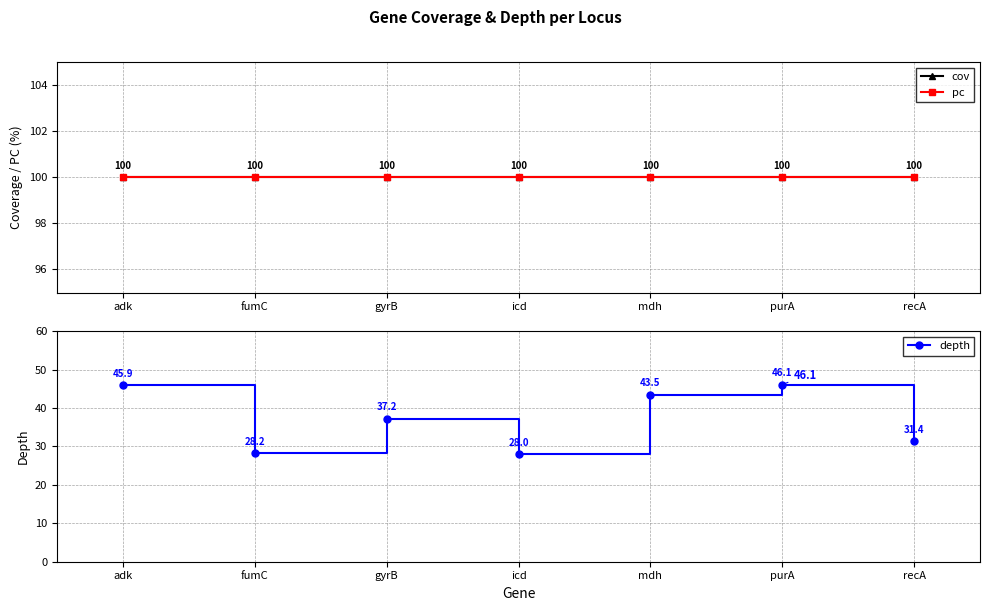

True or false: cov has more than 1 interior local peaks.

False